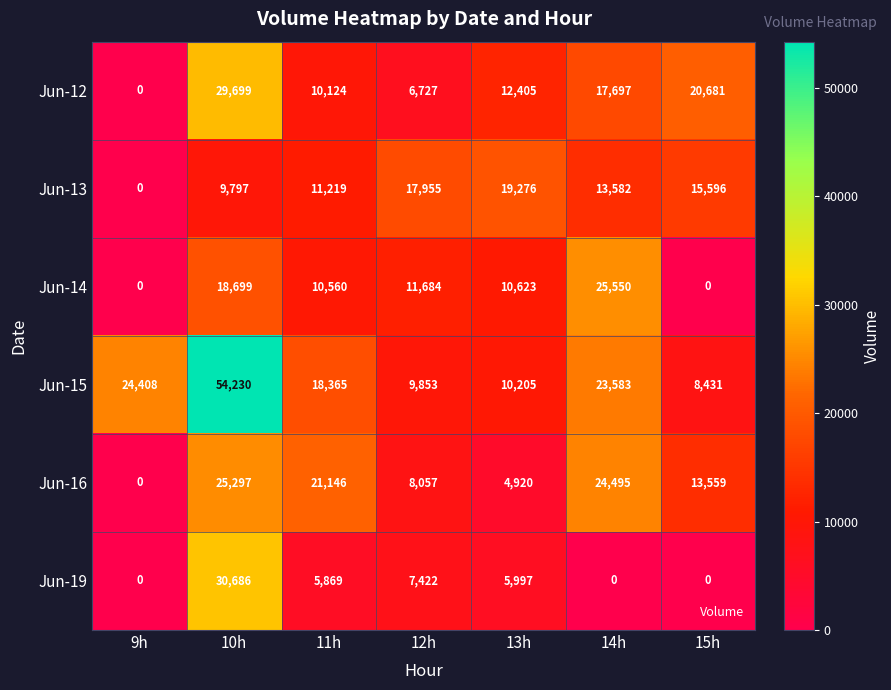

What is the total value across all series at 14h?

104907